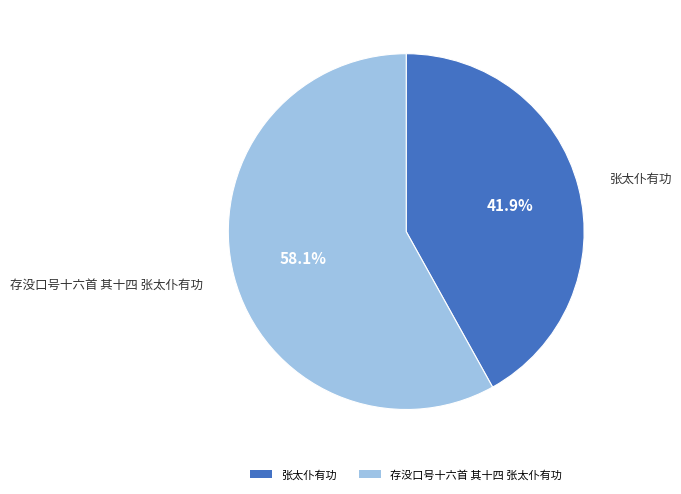

Which category has the smallest portion of the pie?

张太仆有功